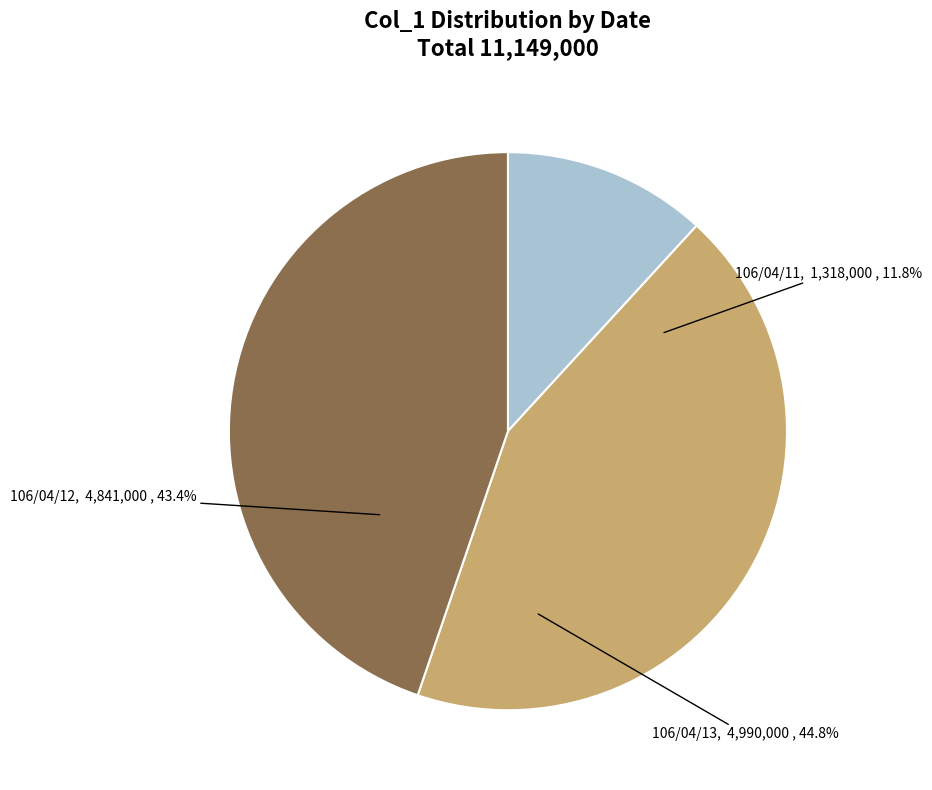

Rank the categories by value from lowest to highest.

106/04/11, 106/04/12, 106/04/13